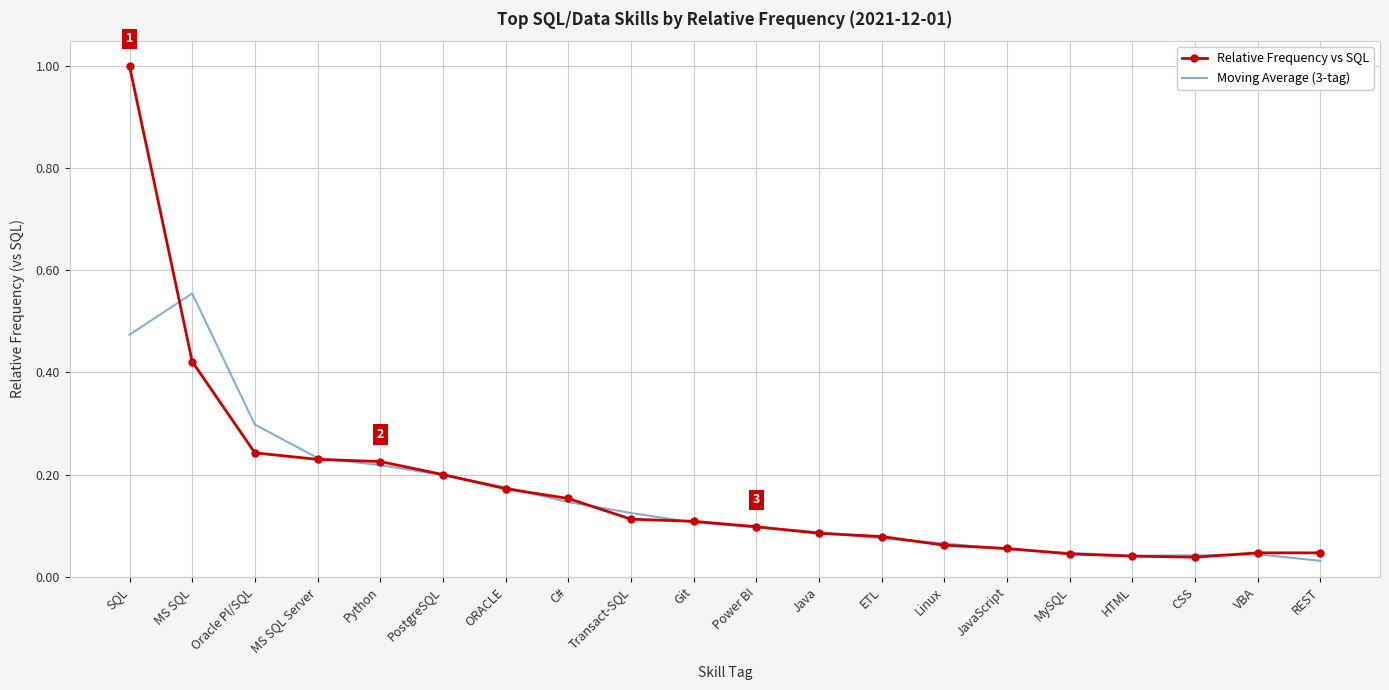

What is the sum of the Relative Frequency vs SQL values at VBA and Python?

0.3